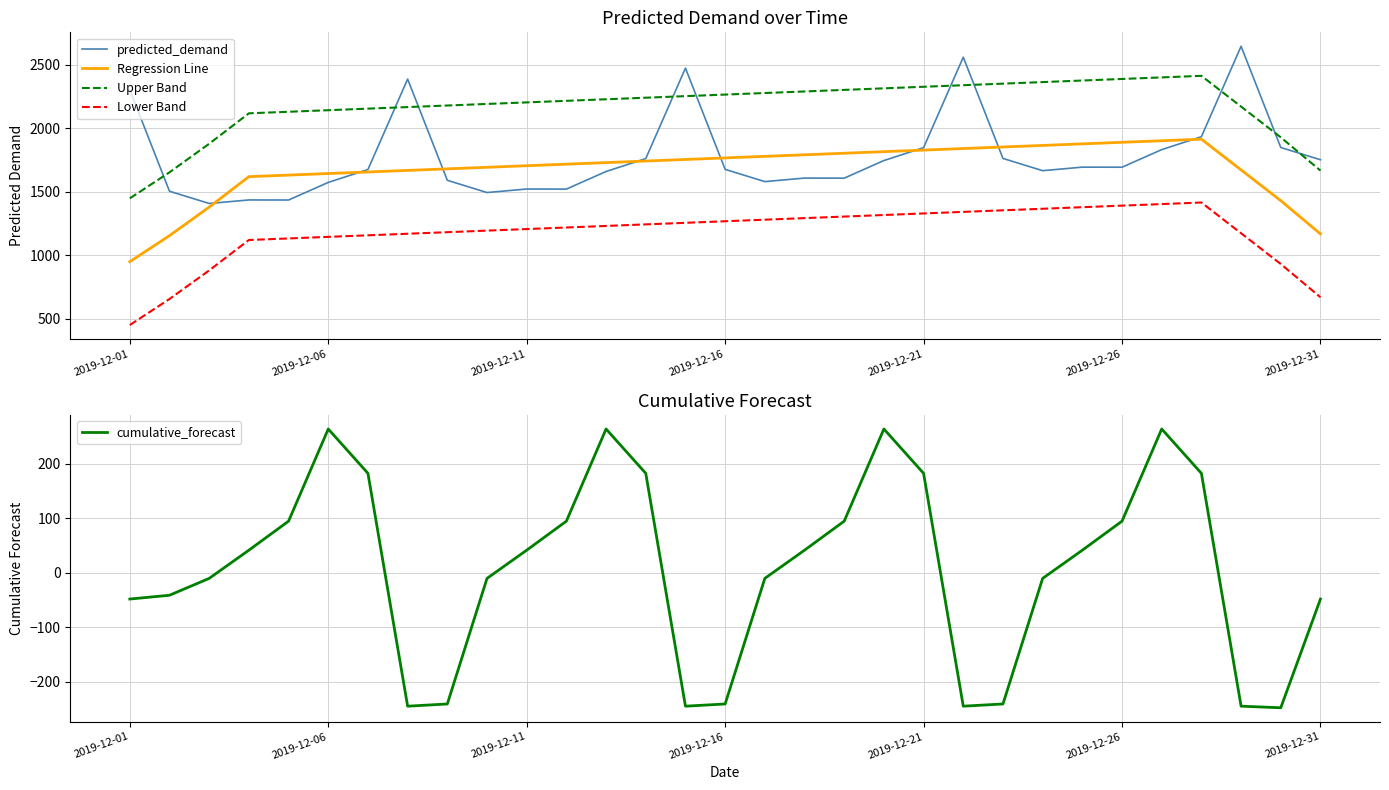

How many series are shown in this chart?

5